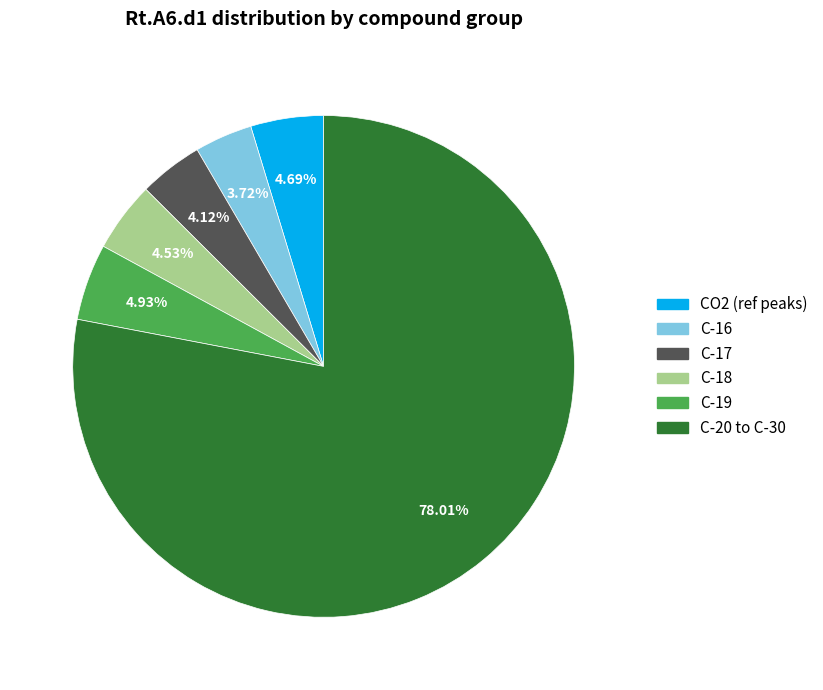

Between C-17 and C-20 to C-30, which is larger?

C-20 to C-30